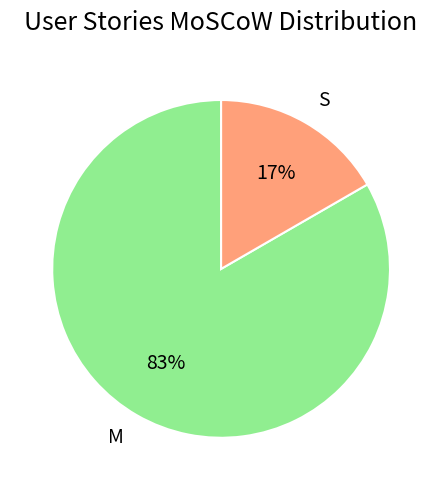

Which has a higher value, S or M?

M